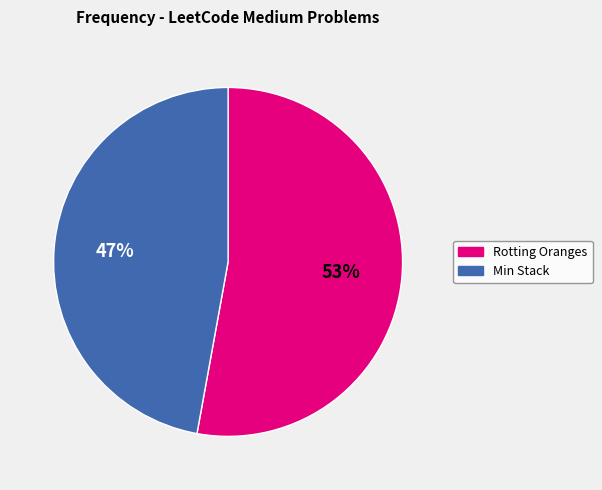

Is there any slice that represents more than half of the pie?

Yes